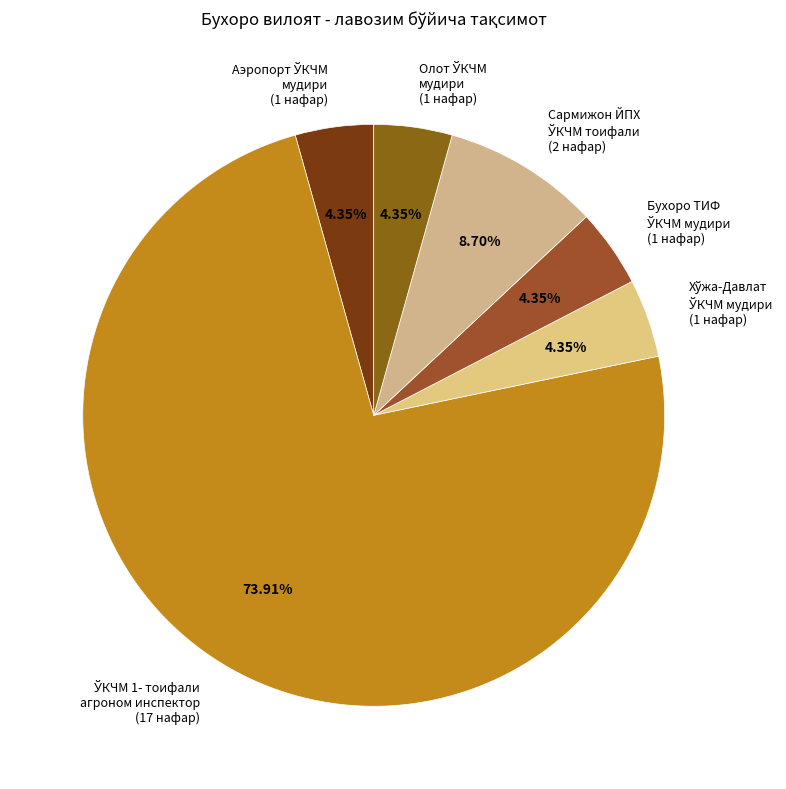

To the nearest percent, what is the difference between the largest and smallest slice percentages?

70%